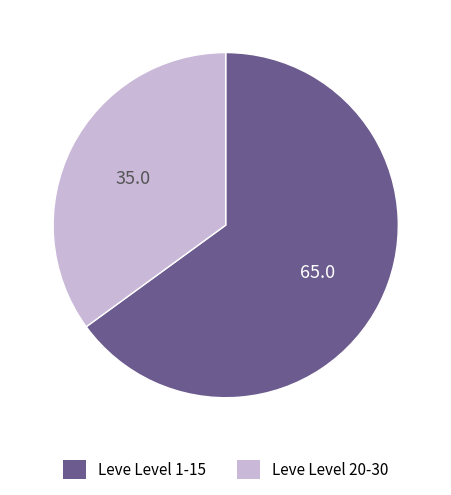

Is there any slice that represents more than half of the pie?

Yes